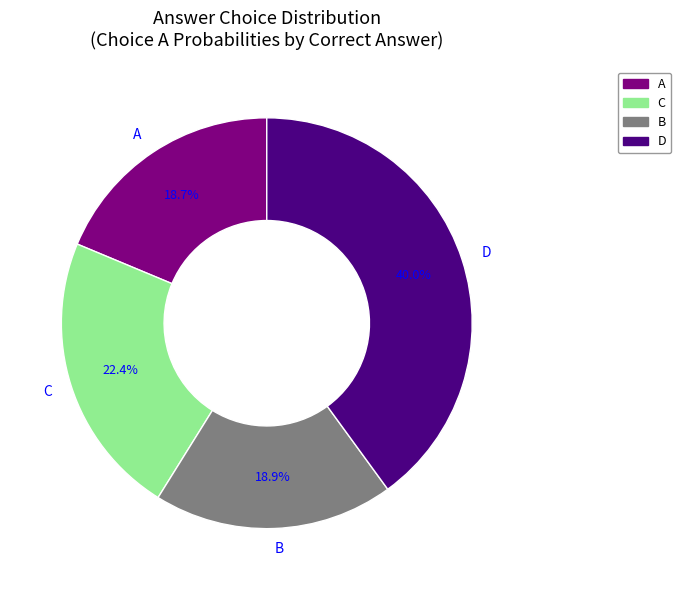

Is there any slice that represents more than half of the pie?

No